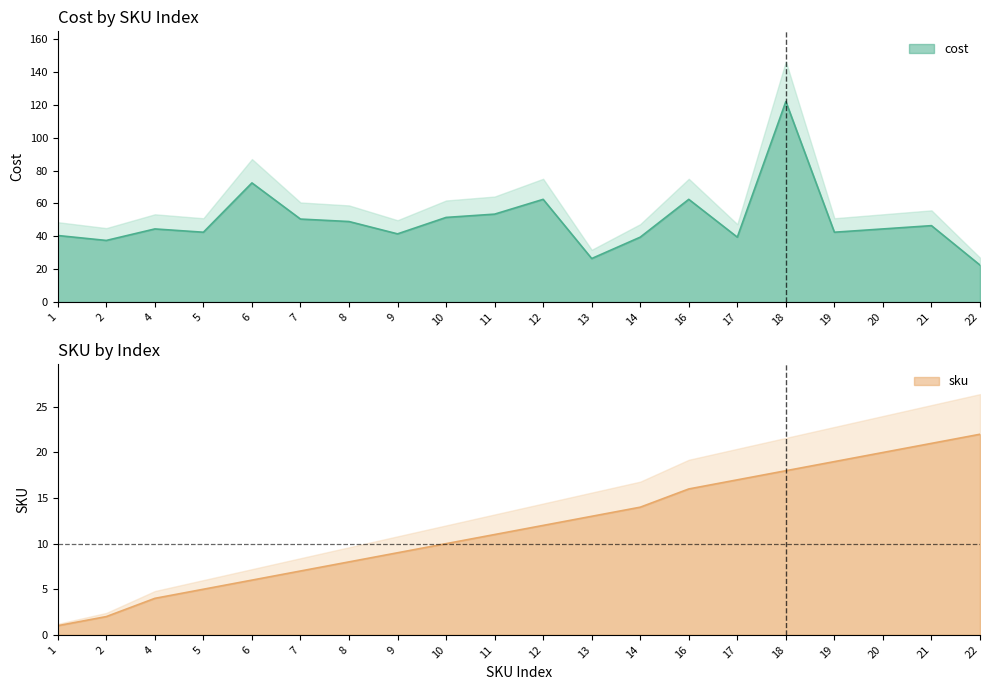

What is the difference between the second highest and second lowest values in the sku series?

19.0